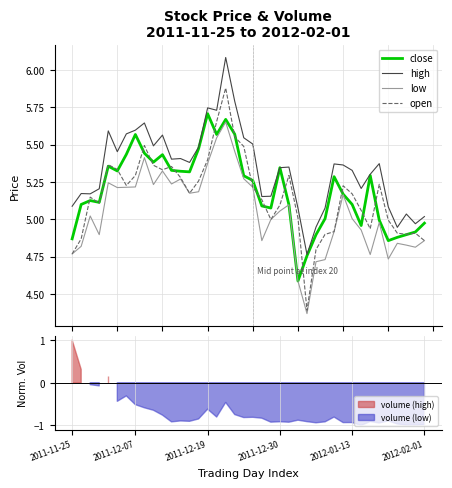

How many categories are shown in the chart?

40